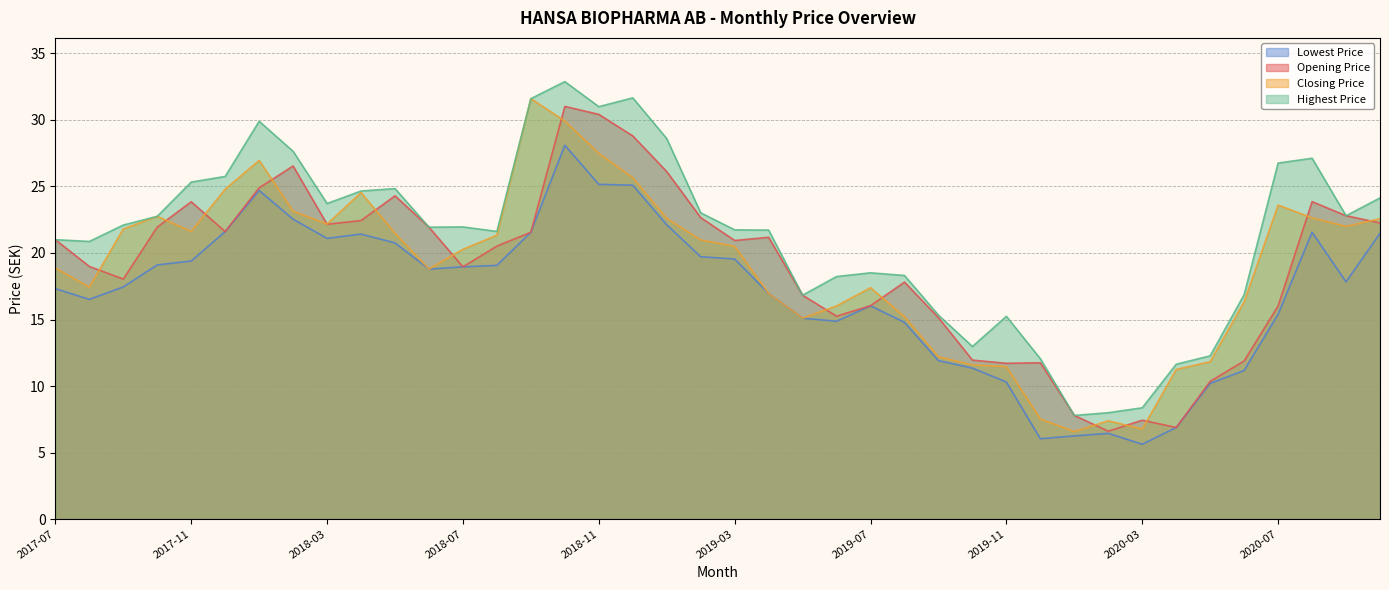

Which series changed the most between 2017-12 and 2018-10?

Opening Price